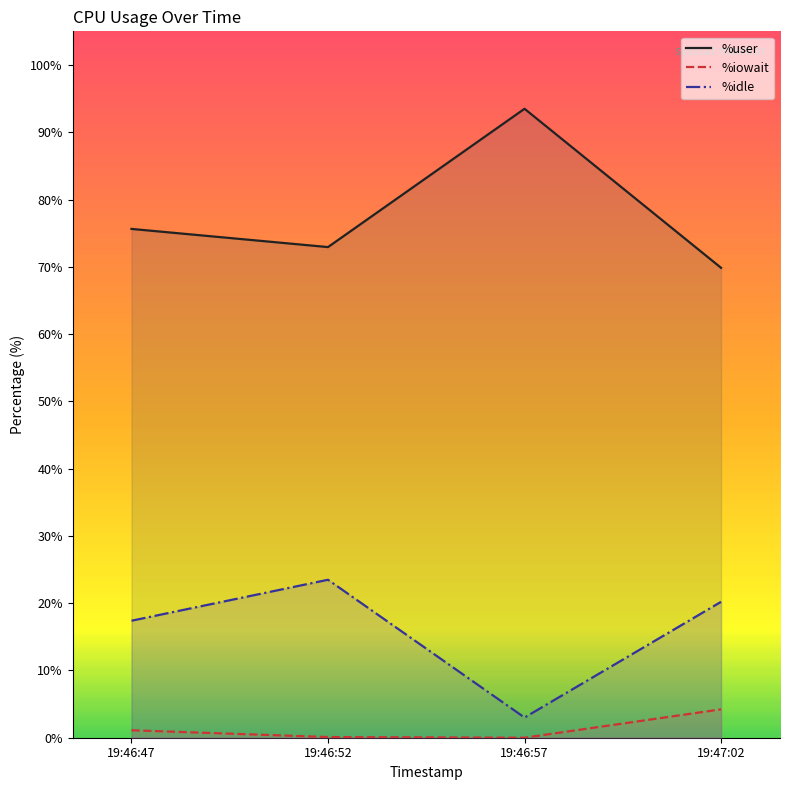

Is it true that %idle equals 17.4 at 19:46:47?

True